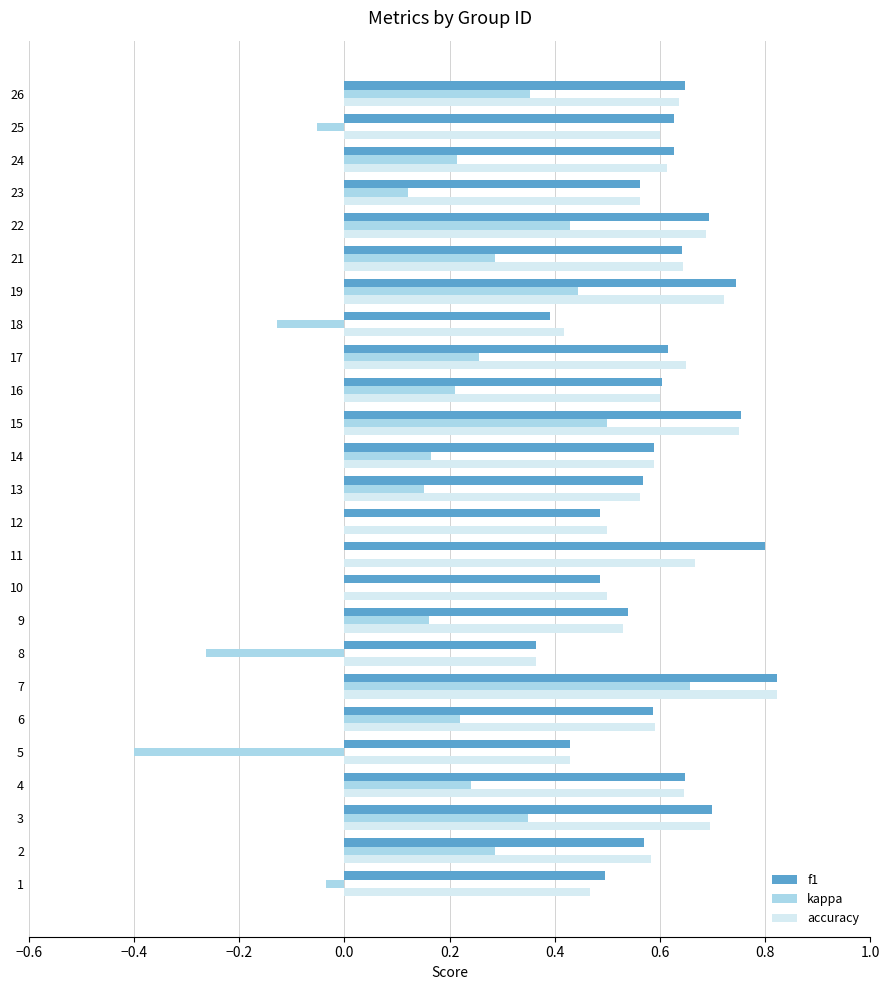

What is the total value across all series at 21?

1.6